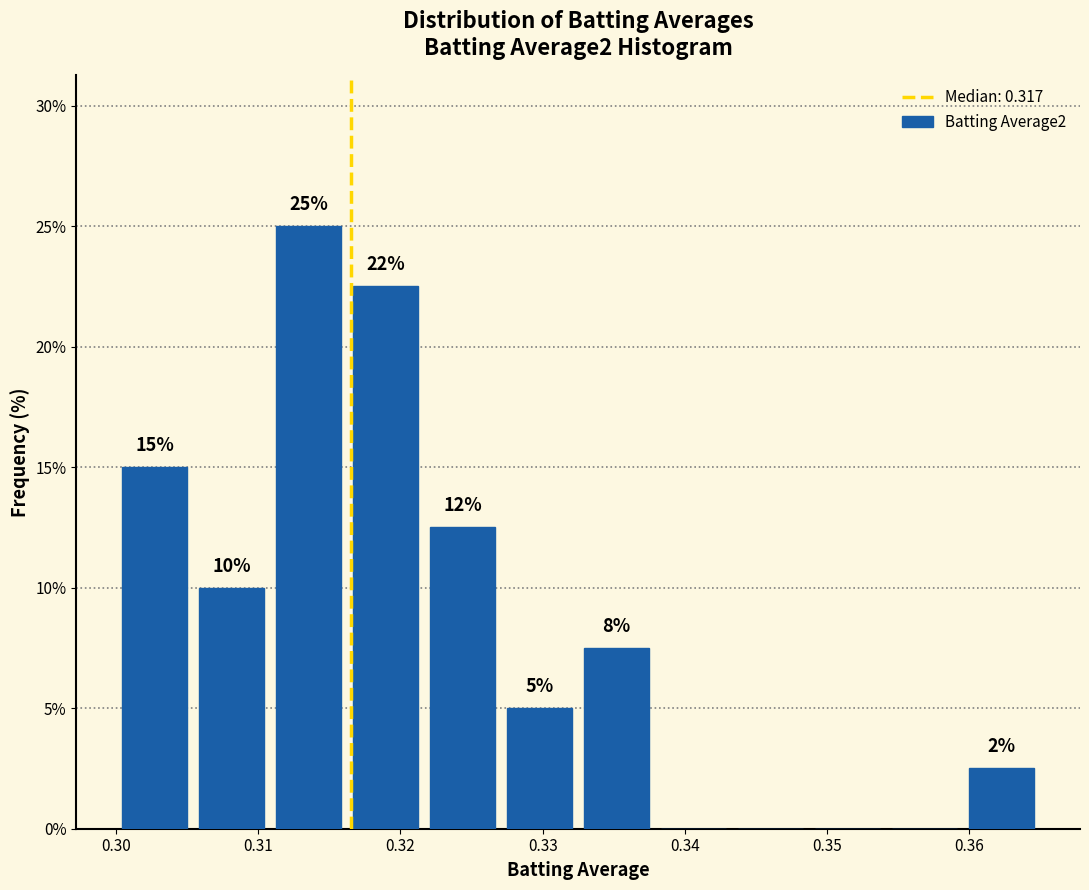

Over which range of the x-axis is the bar tallest?

0.311 to 0.316